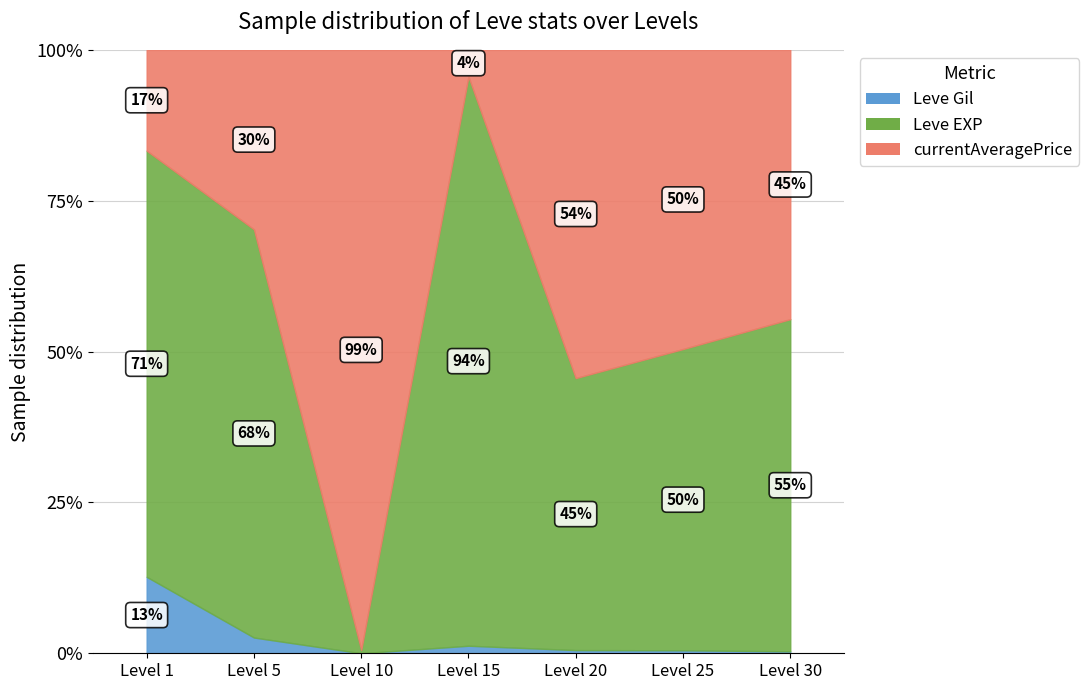

Does the chart have visible grid lines?

Yes